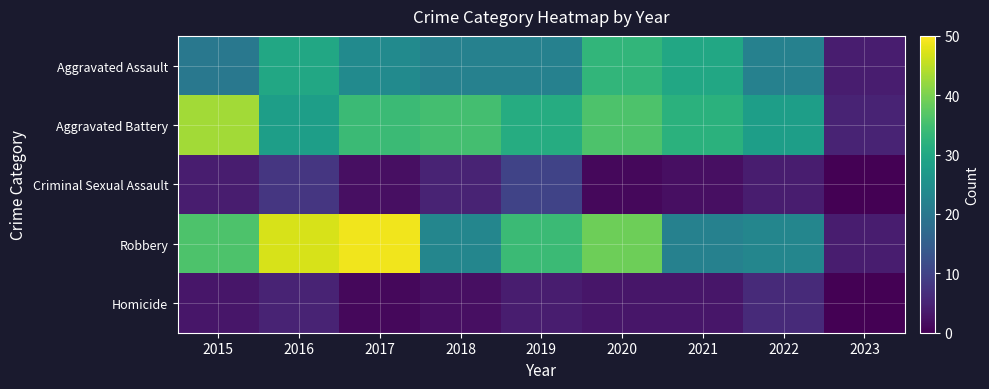

Reading right to left, what are all the values shown in this chart?

Aggravated Assault: 2023=4	2022=22	2021=30	2020=33	2019=22	2018=22	2017=24	2016=30	2015=20
Aggravated Battery: 2023=5	2022=28	2021=32	2020=36	2019=31	2018=35	2017=34	2016=28	2015=43
Criminal Sexual Assault: 2023=0	2022=4	2021=2	2020=1	2019=10	2018=5	2017=2	2016=8	2015=4
Robbery: 2023=4	2022=23	2021=22	2020=39	2019=34	2018=23	2017=49	2016=47	2015=36
Homicide: 2023=0	2022=6	2021=3	2020=3	2019=4	2018=2	2017=1	2016=5	2015=3